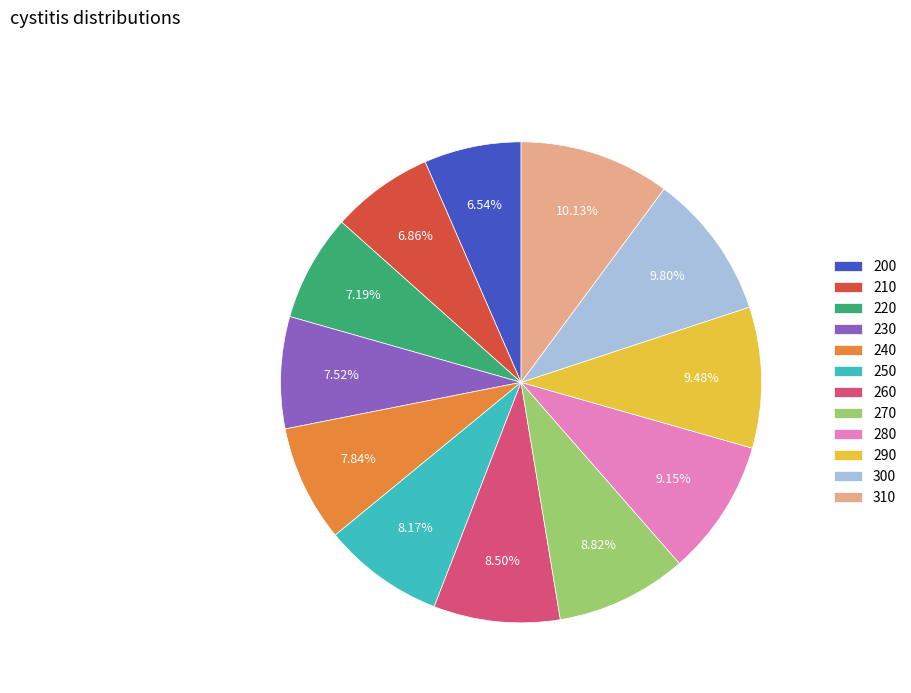

Combined, what portion of the pie is 230 and 280?

16.7%